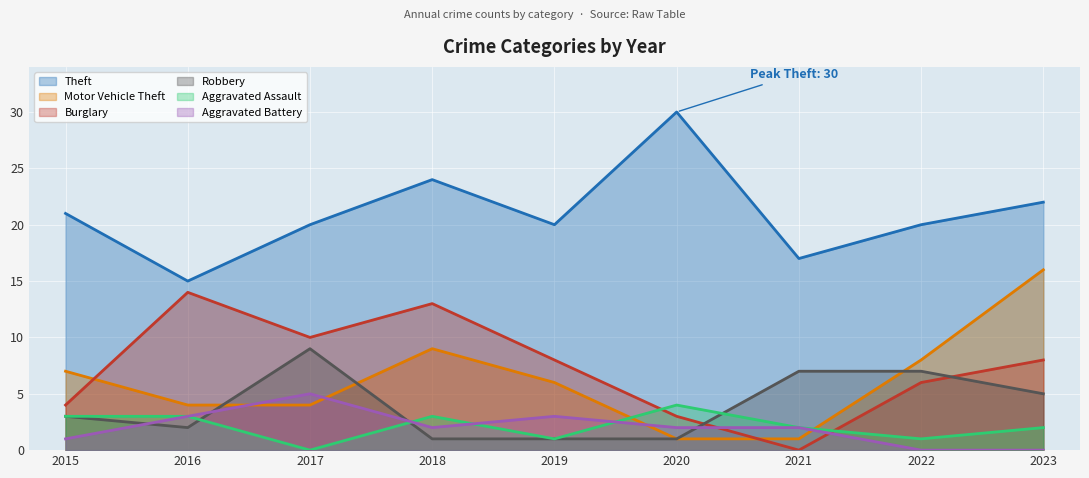

What is the difference between the maximum and second lowest values in the Aggravated Assault series?

3